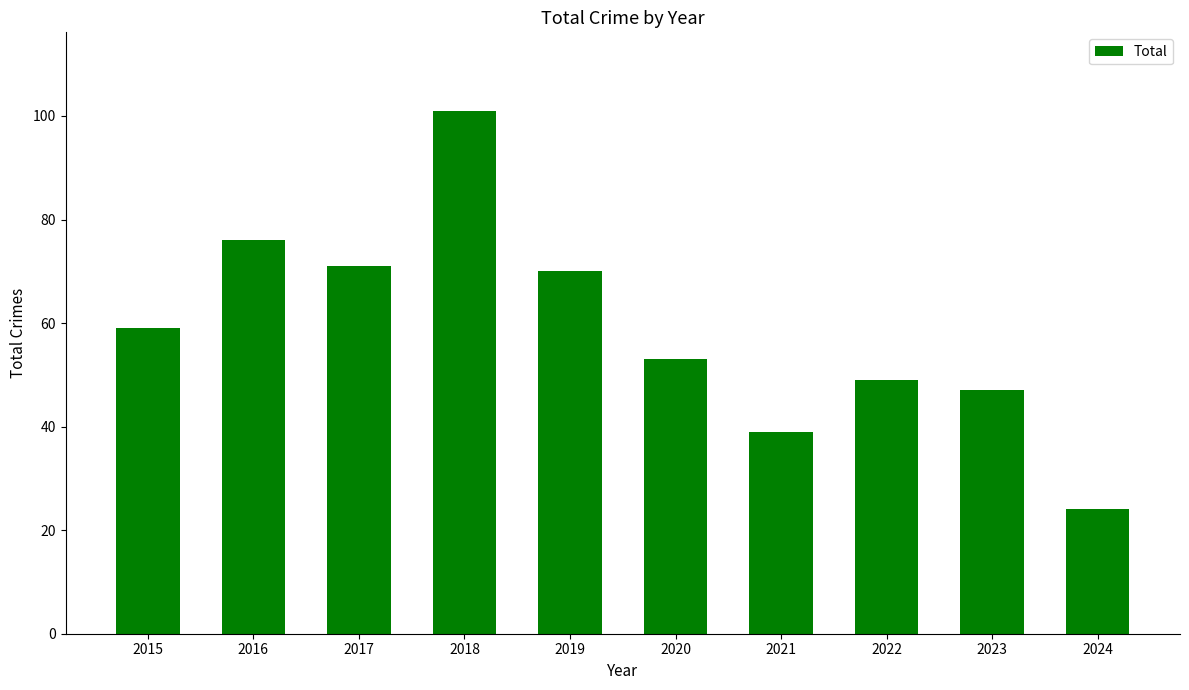

List the labels in order of value, largest first.

2018, 2016, 2017, 2019, 2015, 2020, 2022, 2023, 2021, 2024